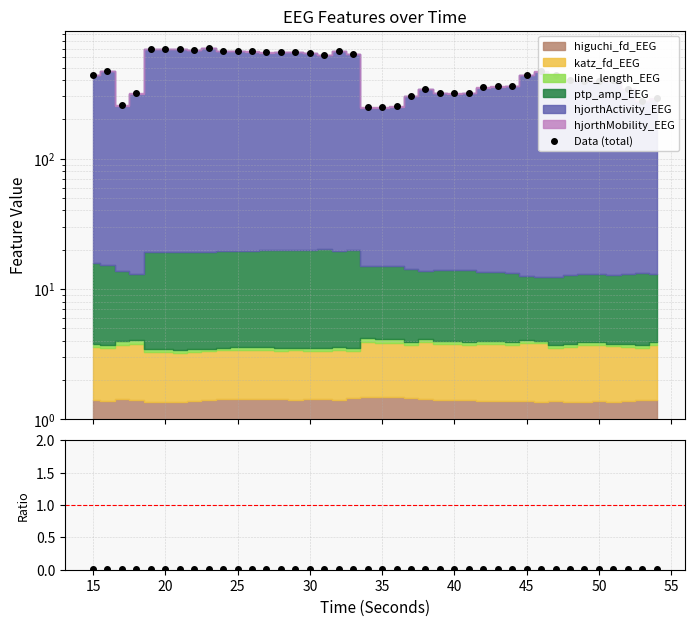

Reading right to left, list all the values displayed in this chart.

Data (total): 290.4	278.1	344.7	399.1	393.1	397.8	402.5	435.0	467.7	436.4	362.1	358.3	353.0	319.0	316.9	319.9	345.2	302.7	252.5	248.9	249.7	640.1	670.1	627.1	652.2	661.4	659.2	653.9	665.6	667.2	671.4	701.9	685.4	691.3	700.0	695.1	316.4	255.8	474.7	438.6
ratio: 0.0	0.0	0.0	0.0	0.0	0.0	0.0	0.0	0.0	0.0	0.0	0.0	0.0	0.0	0.0	0.0	0.0	0.0	0.0	0.0	0.0	0.0	0.0	0.0	0.0	0.0	0.0	0.0	0.0	0.0	0.0	0.0	0.0	0.0	0.0	0.0	0.0	0.0	0.0	0.0